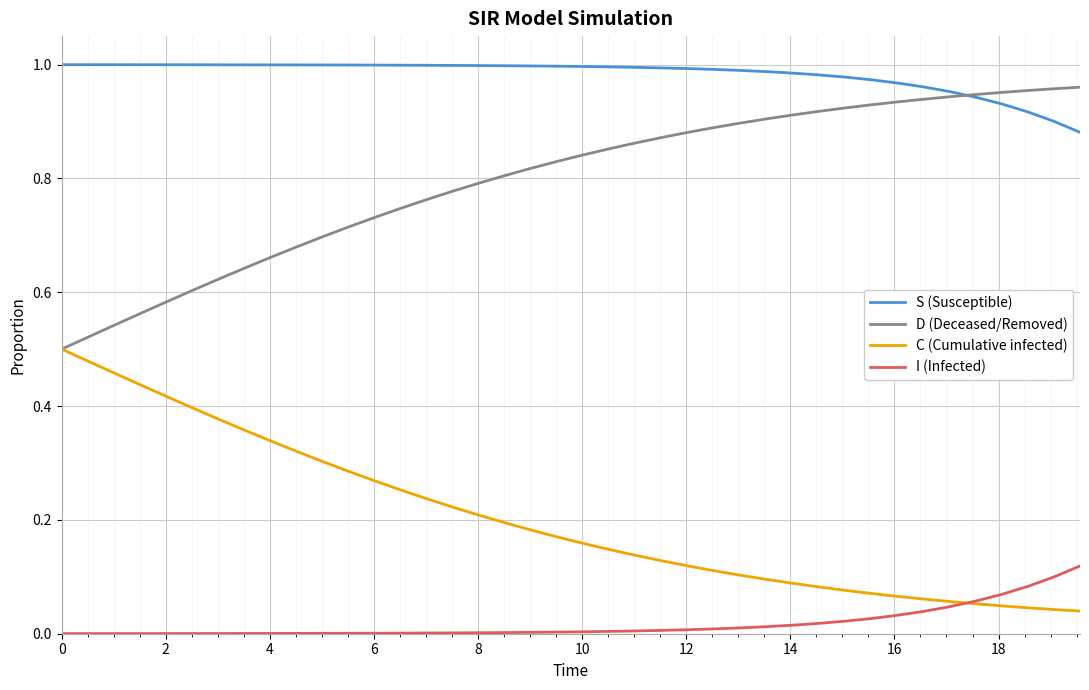

True or false: C (Cumulative infected) and S (Susceptible) cross at least once.

False